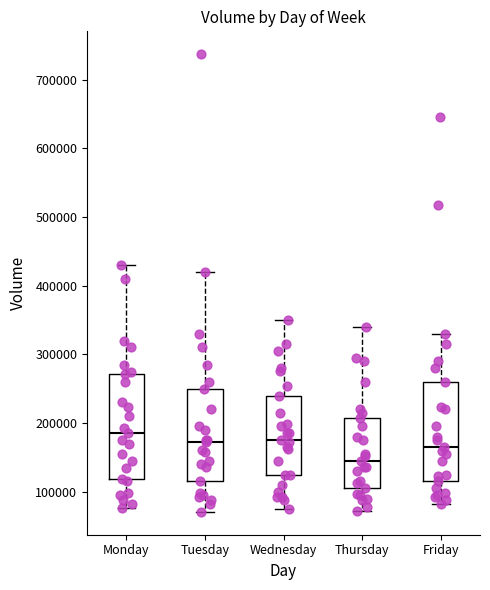

Which box's median line is the highest?

Monday